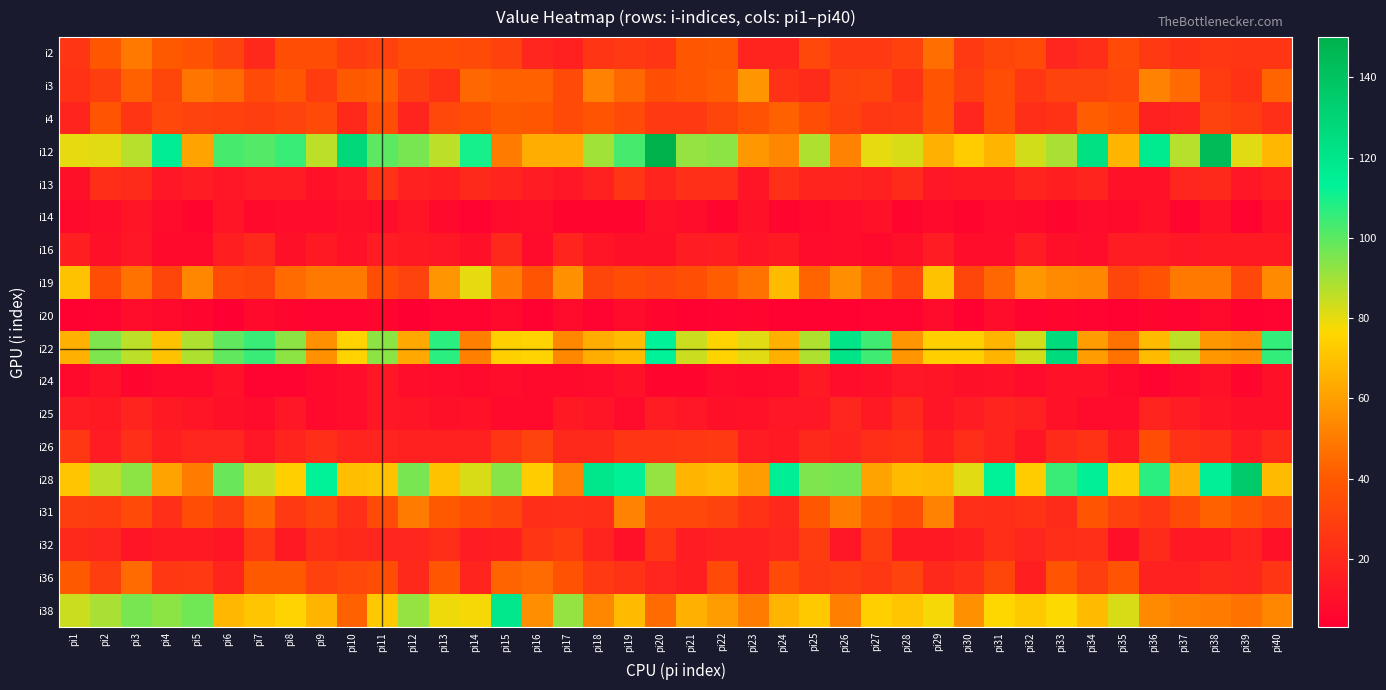

Which series has the widest spread of values?

i12